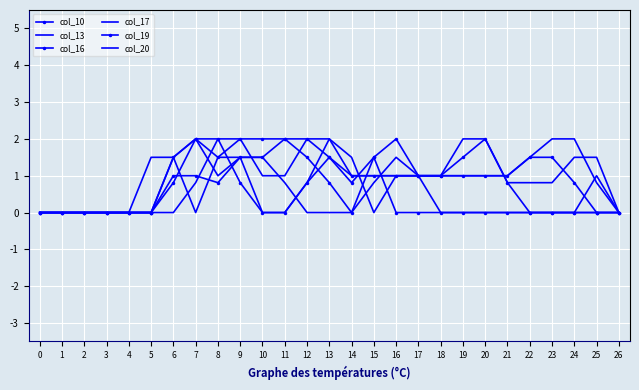

What is the difference between the maximum and minimum values in the col_13 series?

2.0